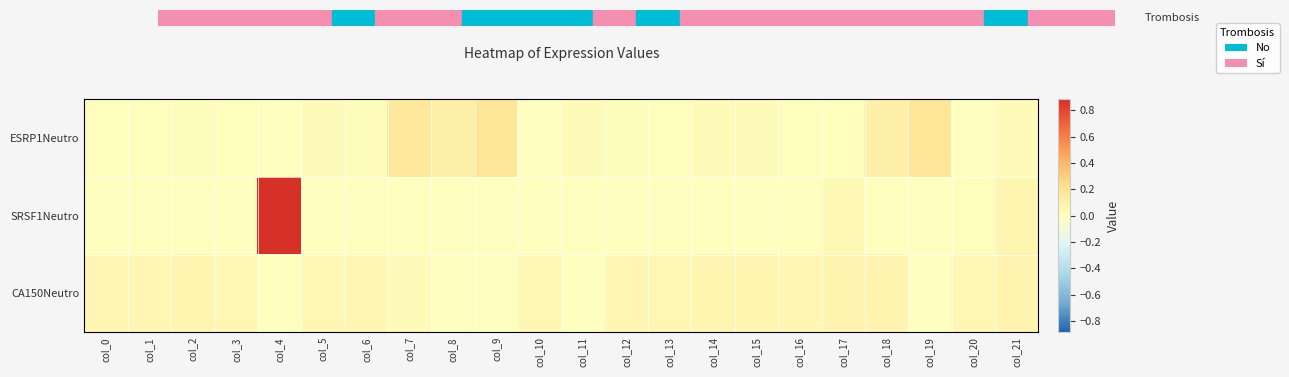

Which label corresponds to the smallest value in the chart?

col_0